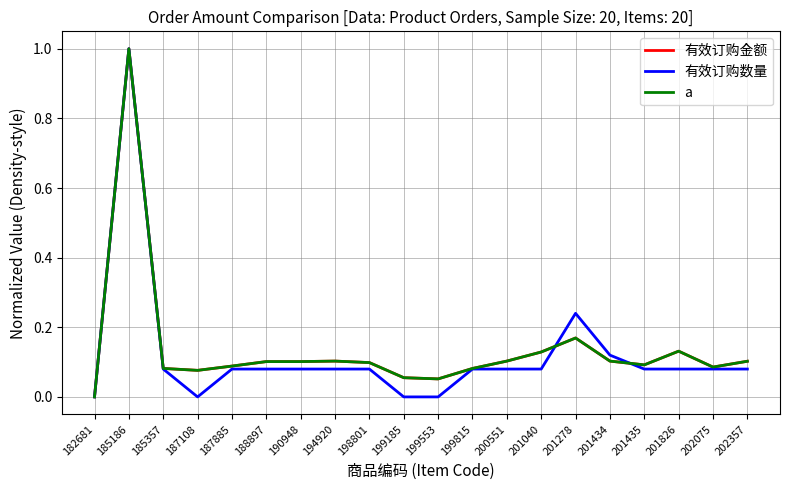

True or false: a has more than 1 interior local peaks.

True